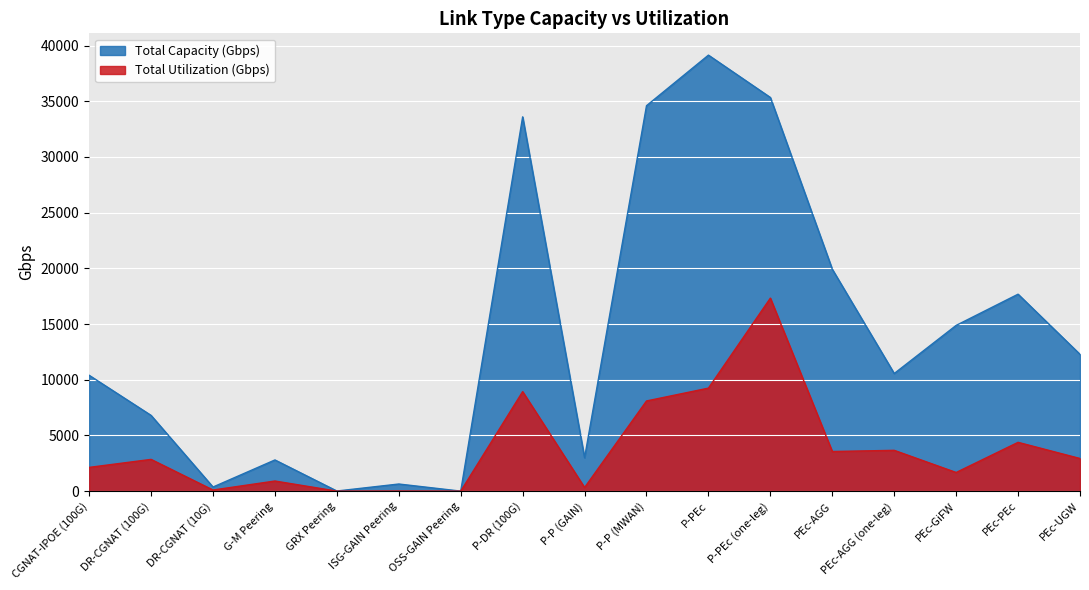

Which series changed the most between G-M Peering and PEc-PEc?

Total Capacity (Gbps)